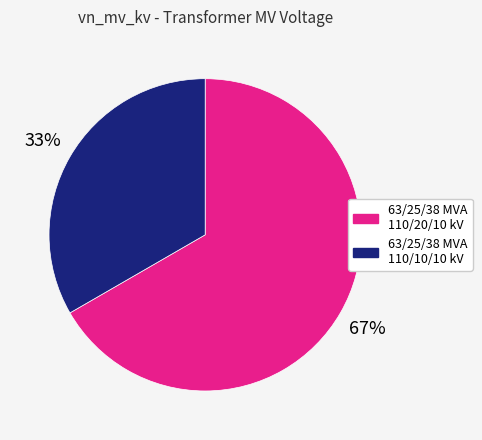

What is the majority slice?

63/25/38 MVA 110/20/10 kV